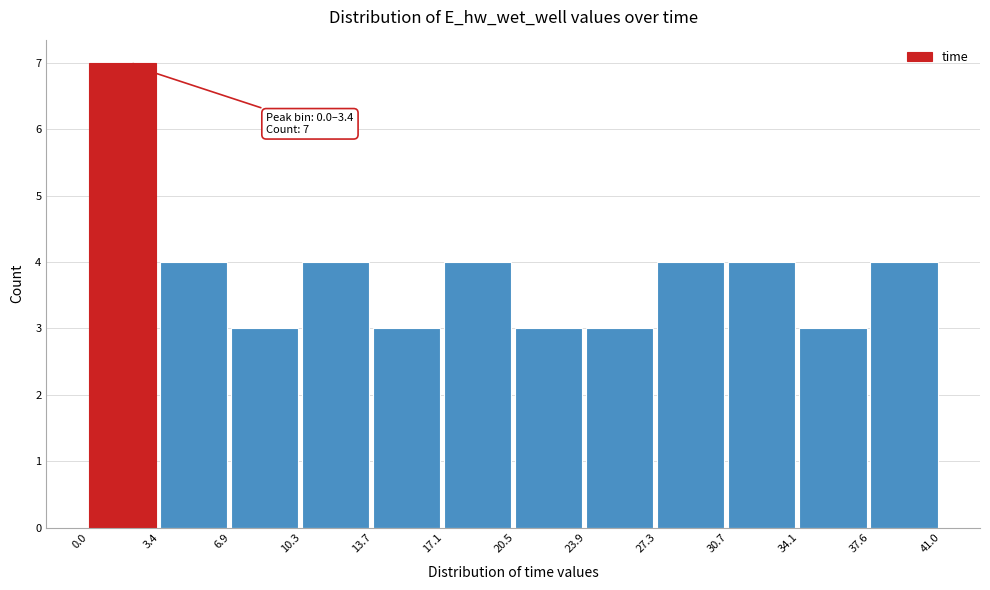

Which range on the x-axis has the tallest bar?

0.0 to 3.4